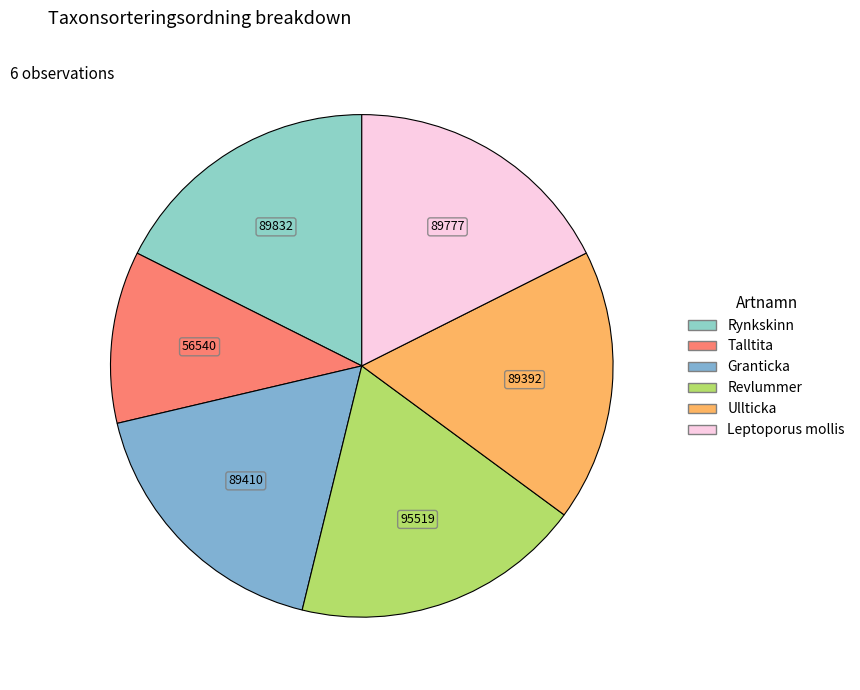

What is the change in value from Talltita to Ullticka?

+32852